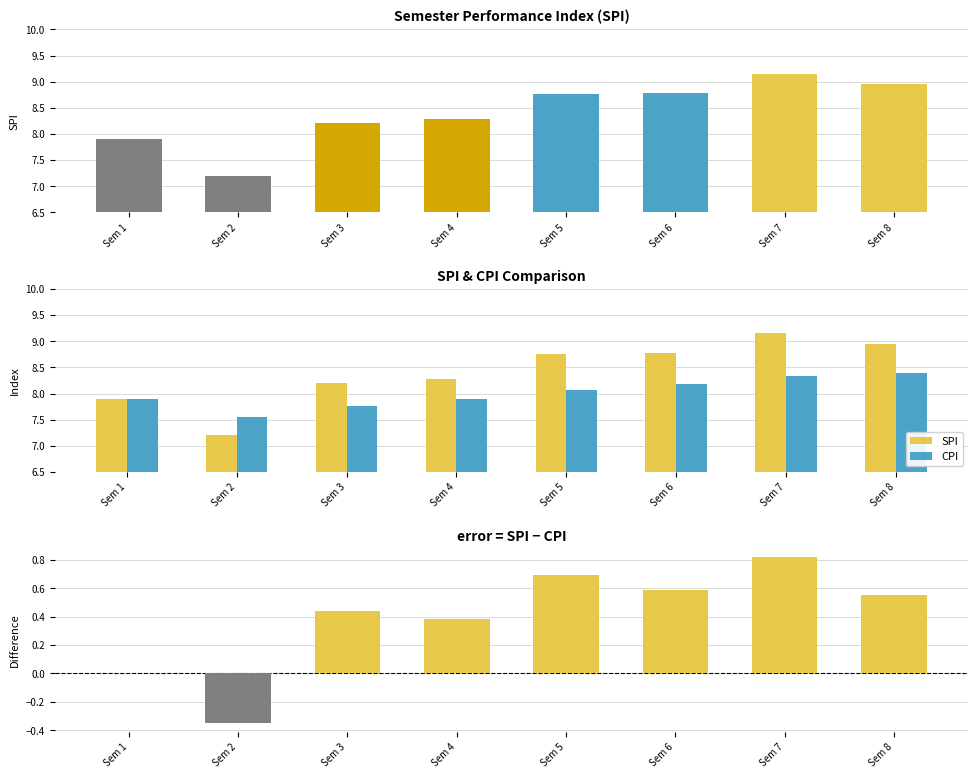

Where is SPI nearest to the value 8?

Sem 1